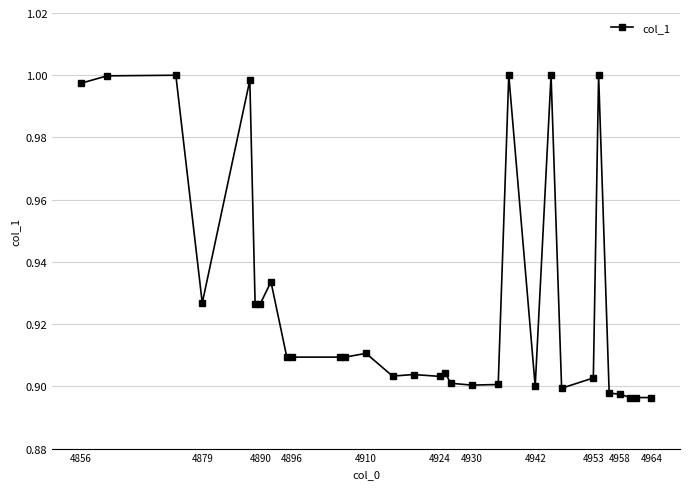

How many data points does each series have?

31